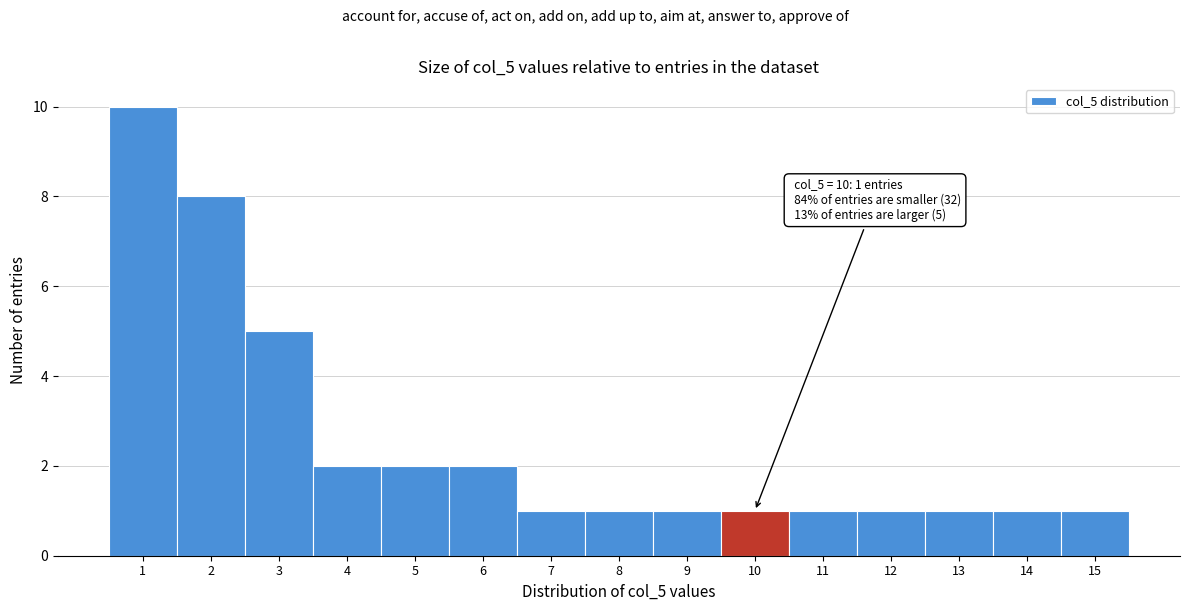

Which range on the x-axis has the tallest bar?

0.5 to 1.5